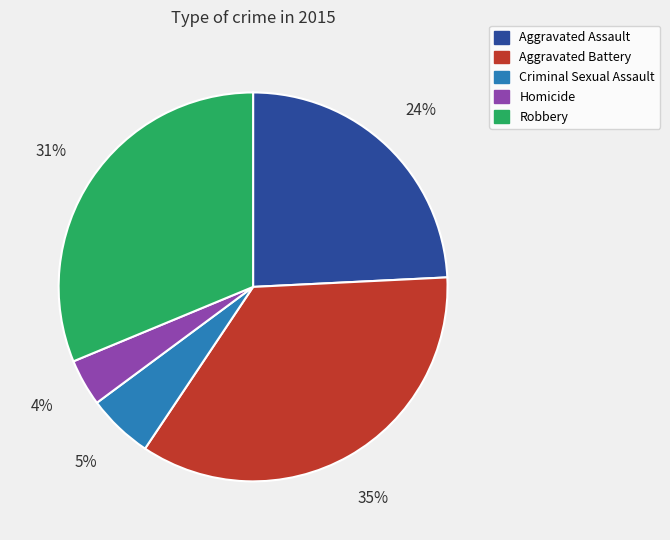

Which slice is the largest?

Aggravated Battery